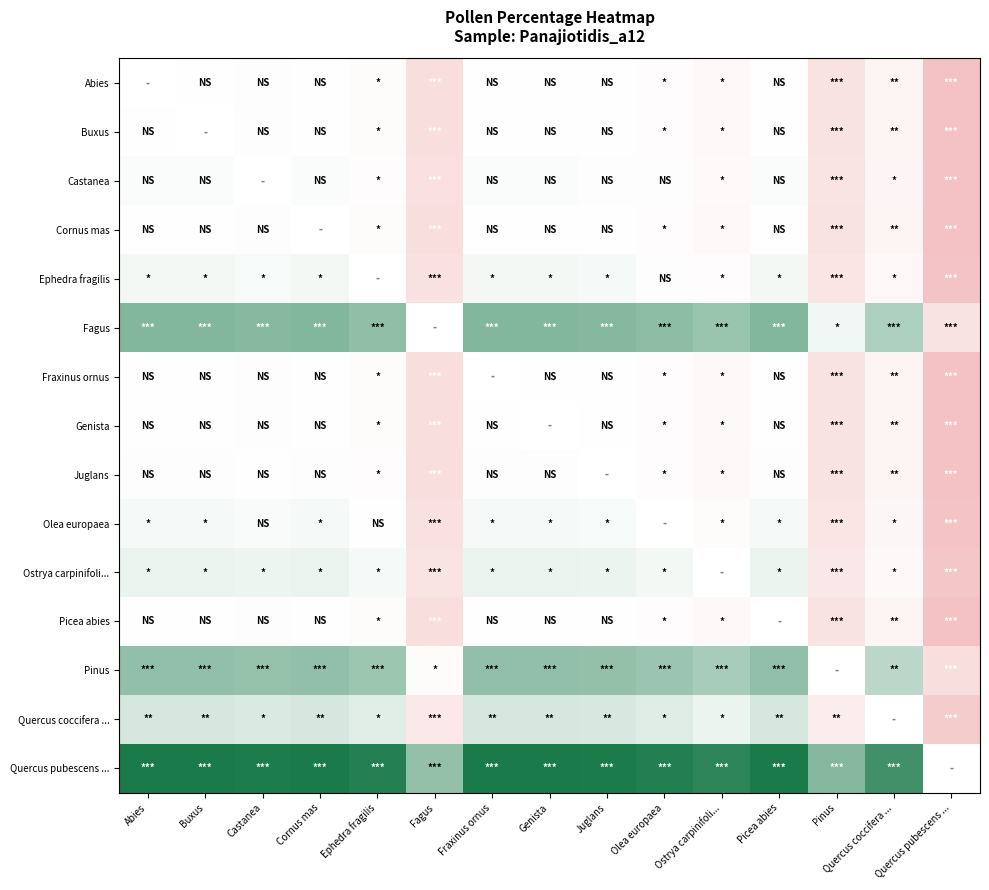

Is the value of Juglans at Quercus coccifera ... greater than the value of Cornus mas at Pinus?

Yes